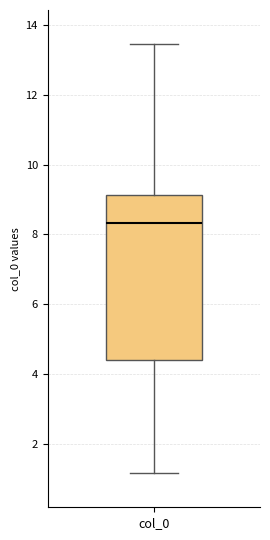

Transcribe this box plot: give where the median line is, the range the box spans, and where the two whiskers end, as read against the y-axis. The values are not printed on the chart, so give them approximately, as read against the axis.

median 8.4, box 4.4 to 9.2, whiskers 1.2 to 13.4